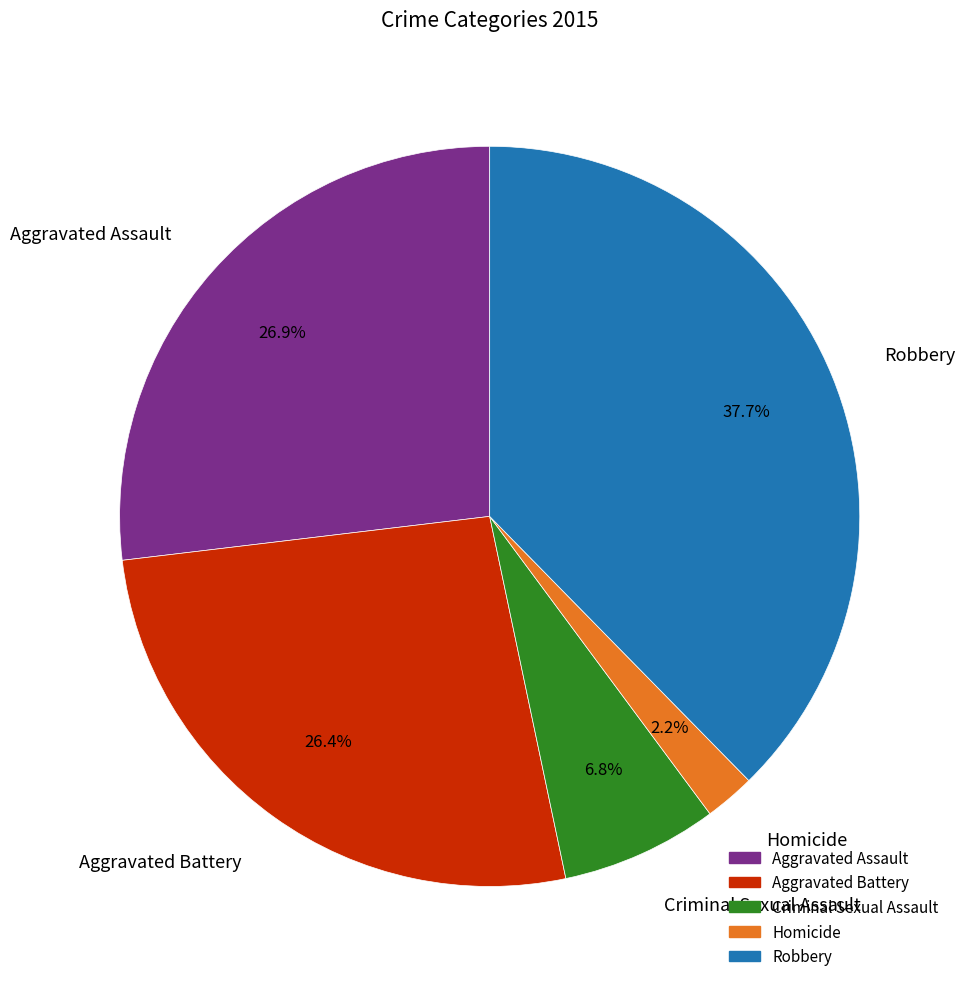

Which has a higher value, Aggravated Assault or Criminal Sexual Assault?

Aggravated Assault